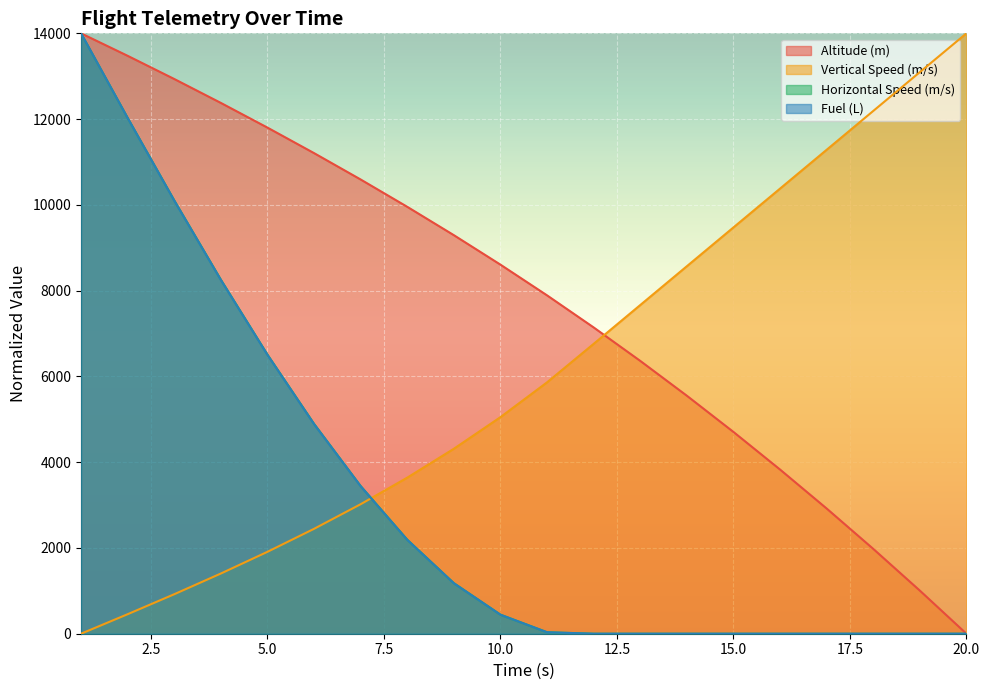

How many positive values does the Vertical Speed (m/s) series have?

19